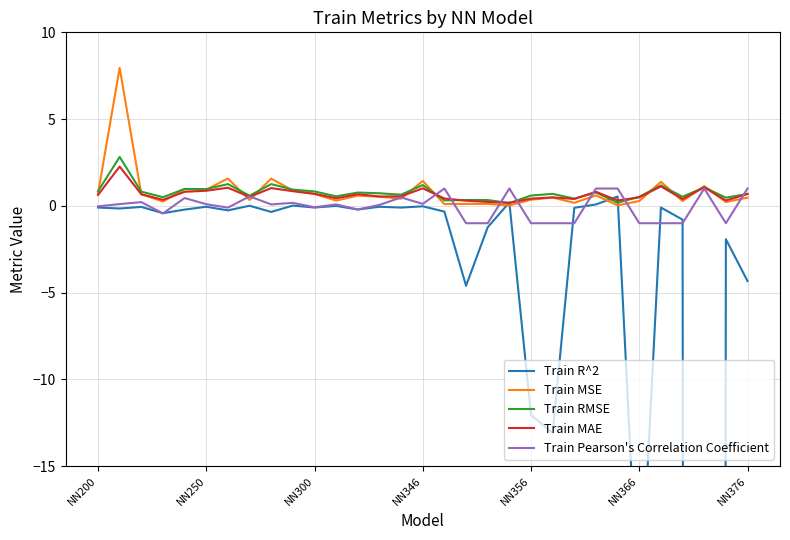

Between 18 and 22, which is larger?

22